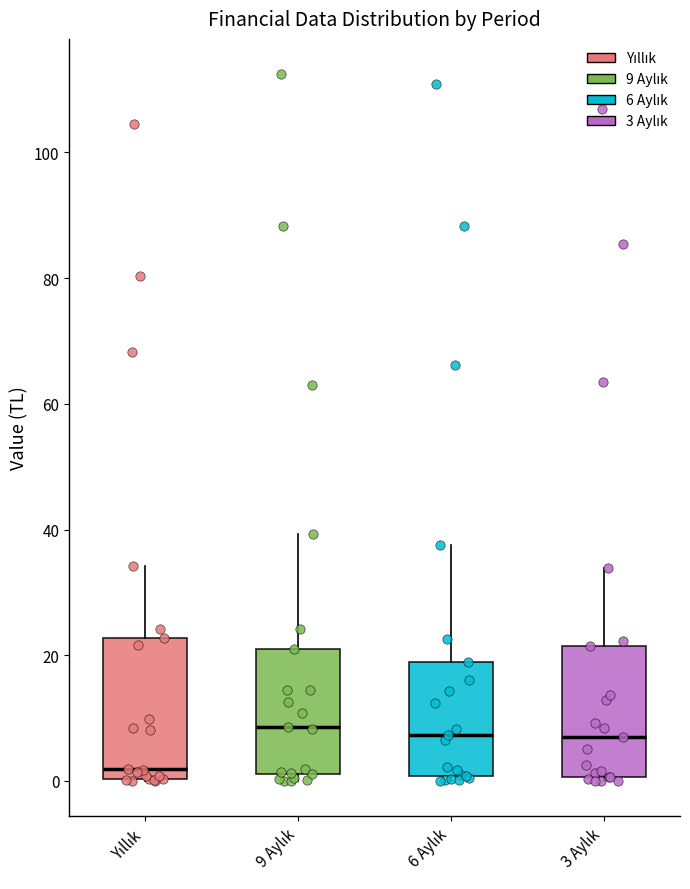

Where is the lower edge of the box for 9 Aylık on the y-axis? The values are not printed on the chart, so give them approximately, as read against the axis.

2